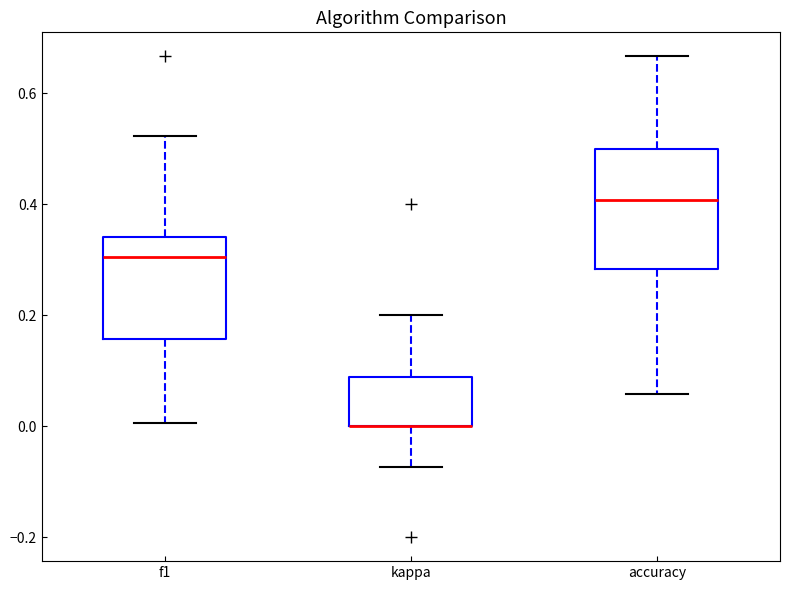

Comparing the boxes themselves (not the whiskers), which one is the tallest?

accuracy